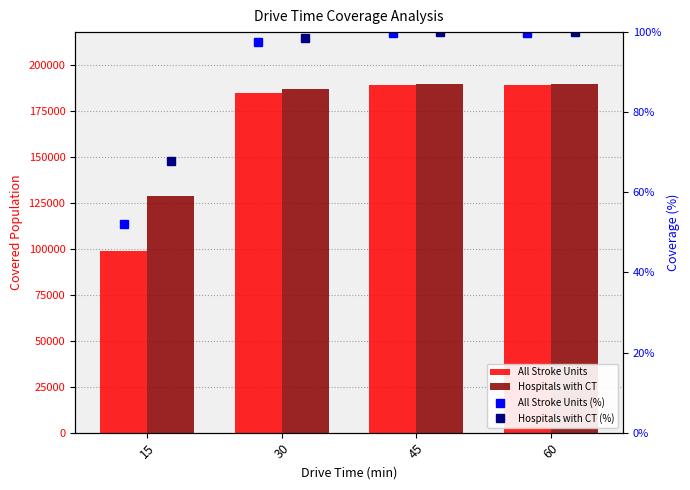

What is the difference between the maximum and minimum values in the All Stroke Units (%) series?

47.8